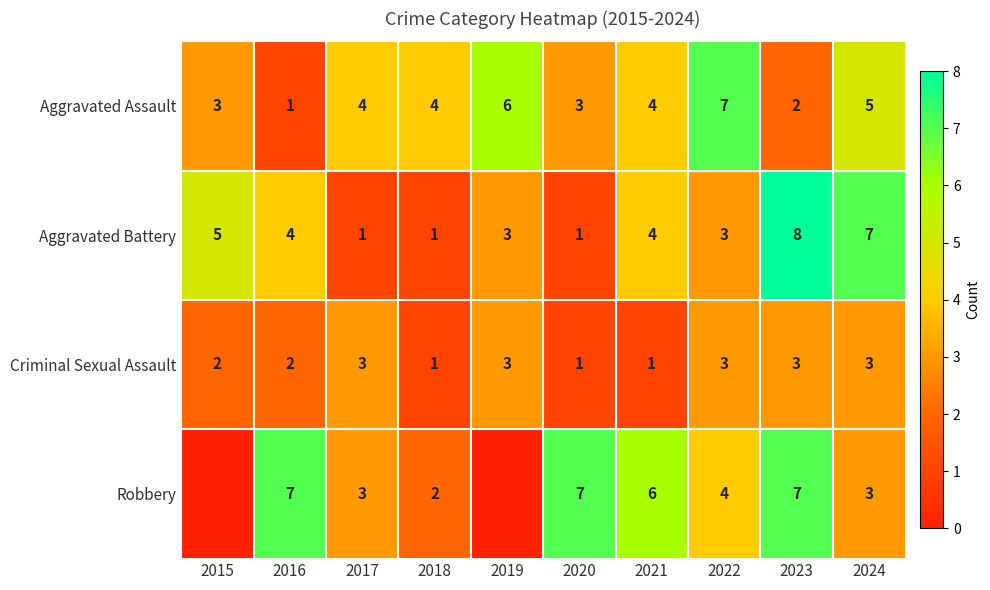

How many data points in Aggravated Battery are less than 4?

5